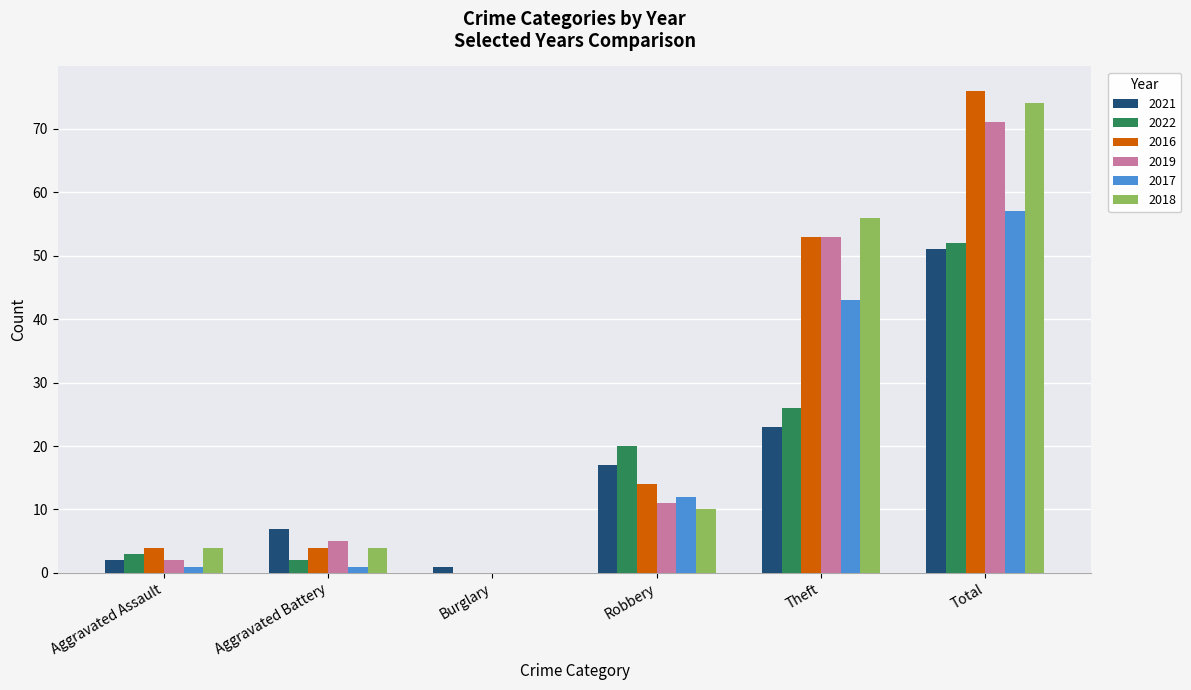

Is the value of 2017 at Total greater than the value of 2019 at Burglary?

Yes